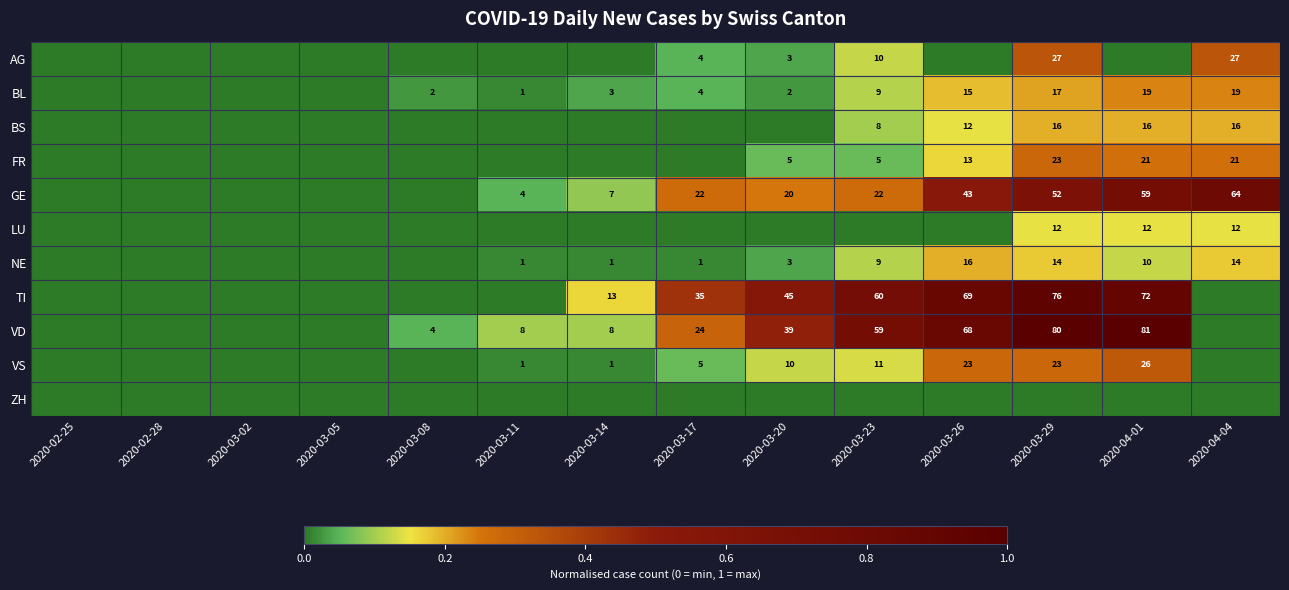

The VD series shows 24 at 2020-03-17. True or false?

True